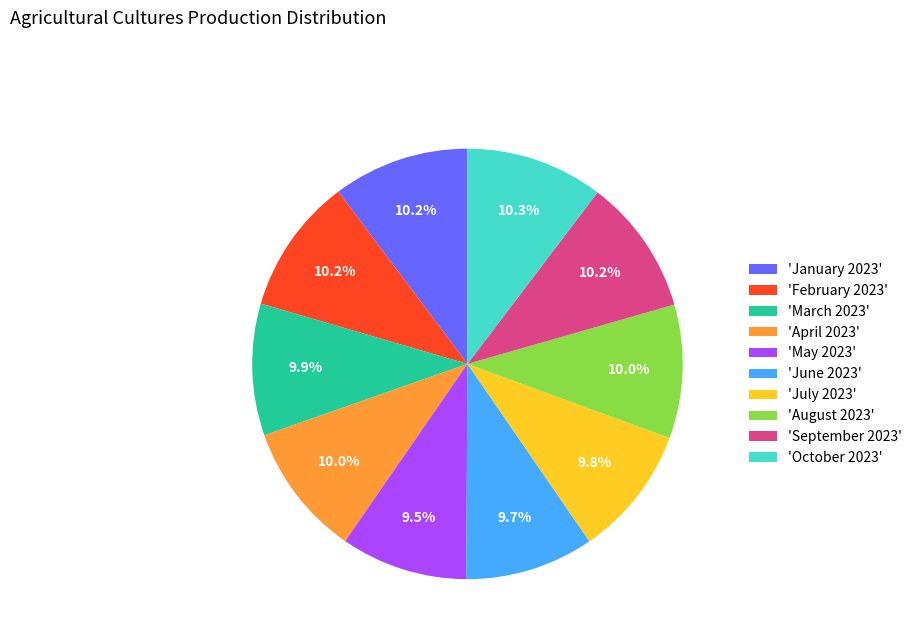

Is there a majority slice in this chart?

No